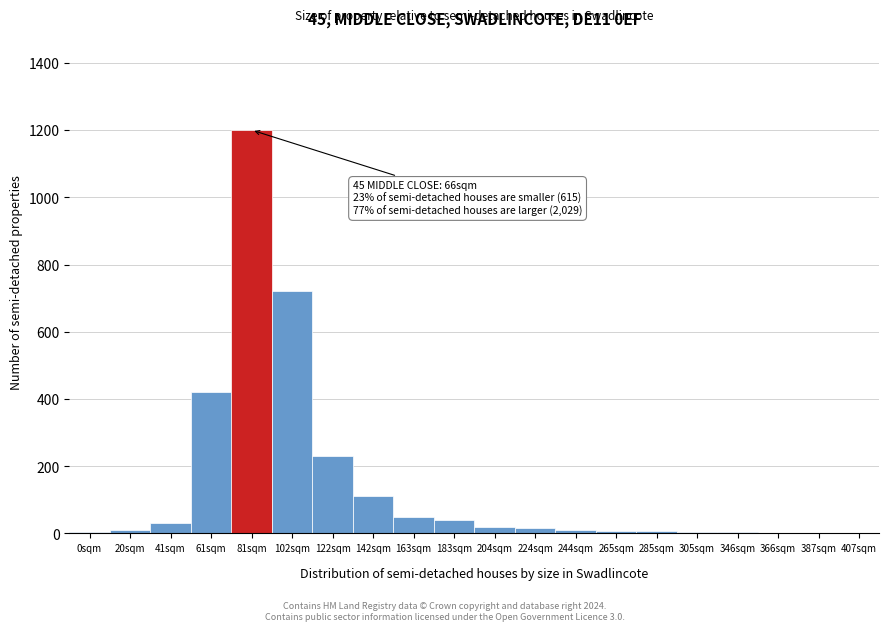

What is the sum of all values?

2885